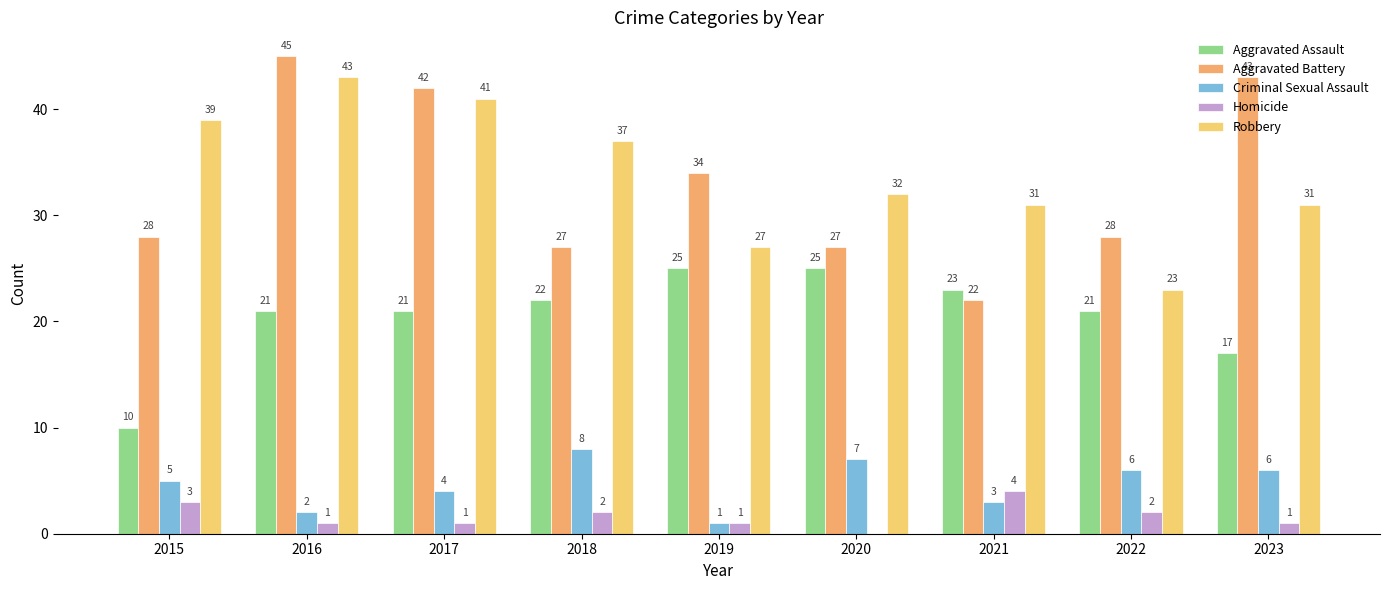

How many Homicide values are between 1 and 2?

6